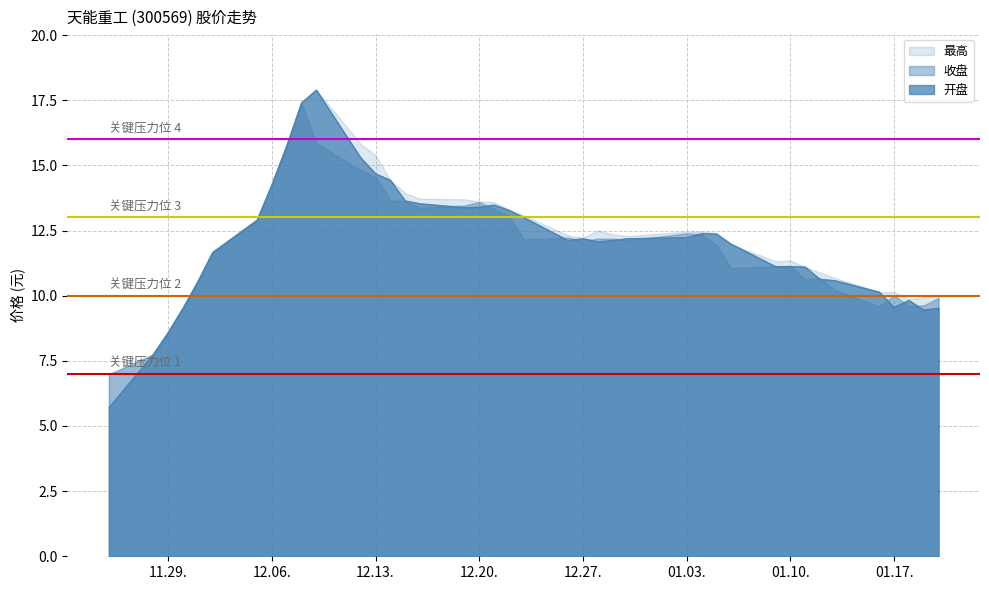

What is the label of the 21st point from the right?

2016-12-22